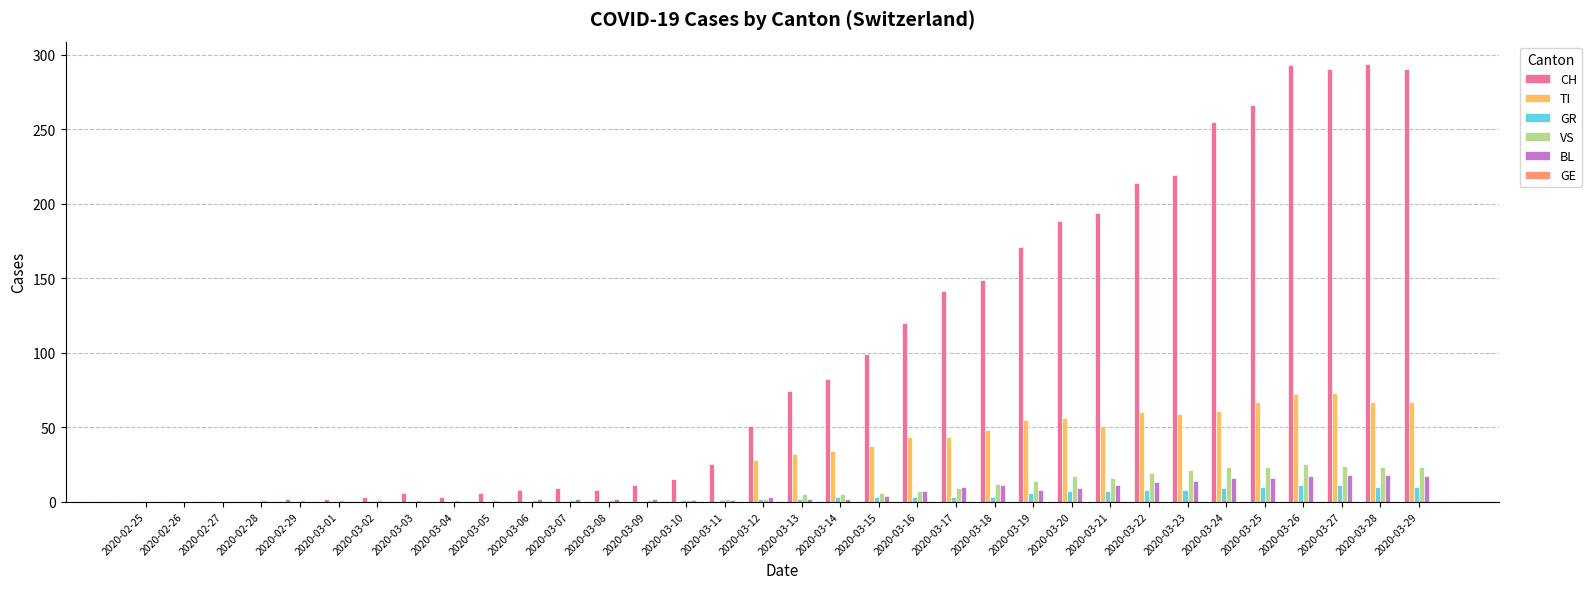

What is the maximum value for CH?

294